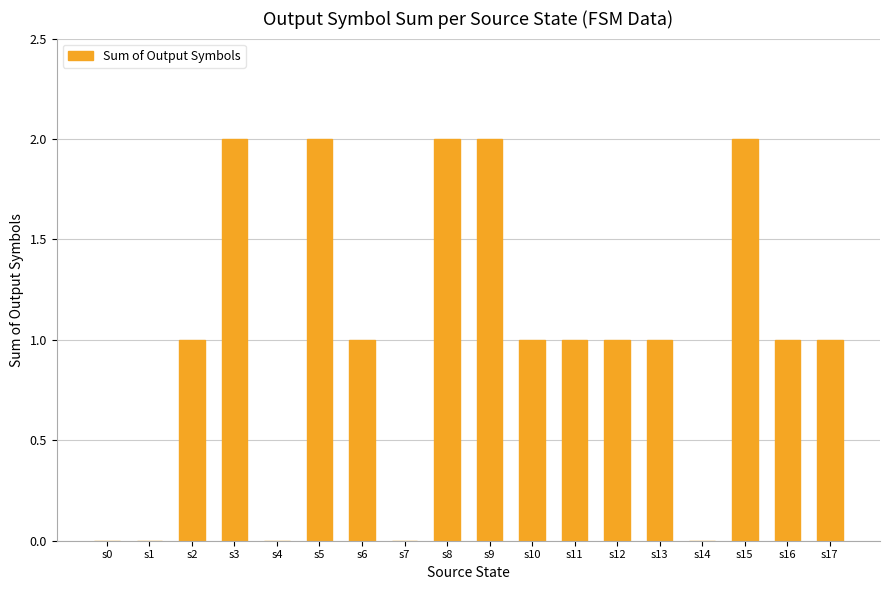

True or false: the data shows 0 at s6.

False